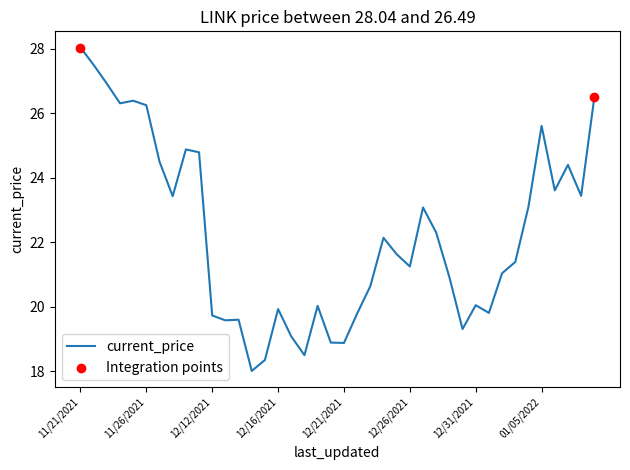

What is the greatest value displayed?

28.0